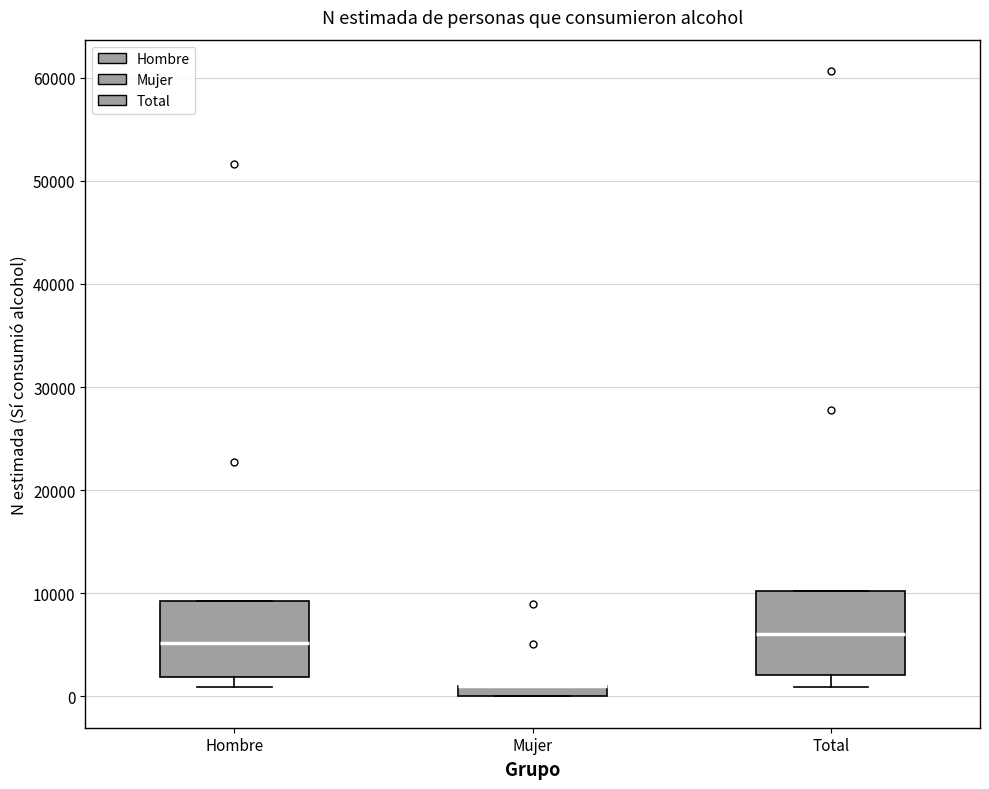

Where does the lower whisker of the box for Total end on the y-axis? The values are not printed on the chart, so give them approximately, as read against the axis.

1000